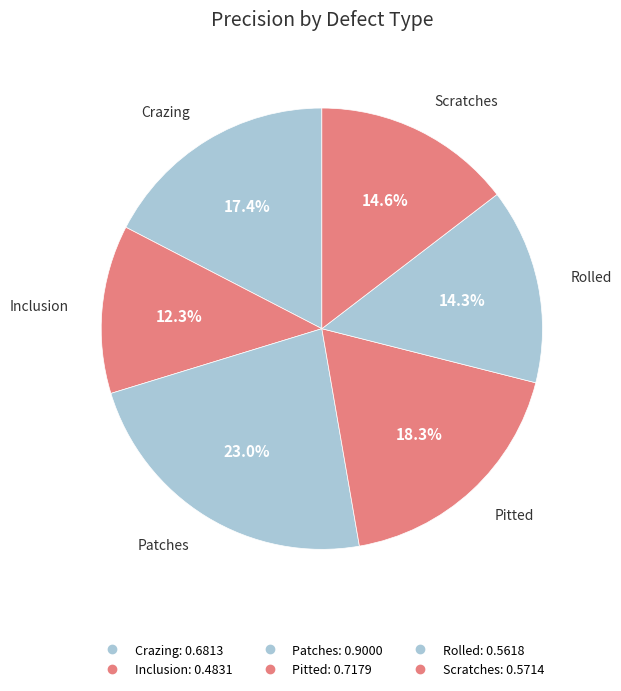

Does Crazing account for over 50% of the chart?

No